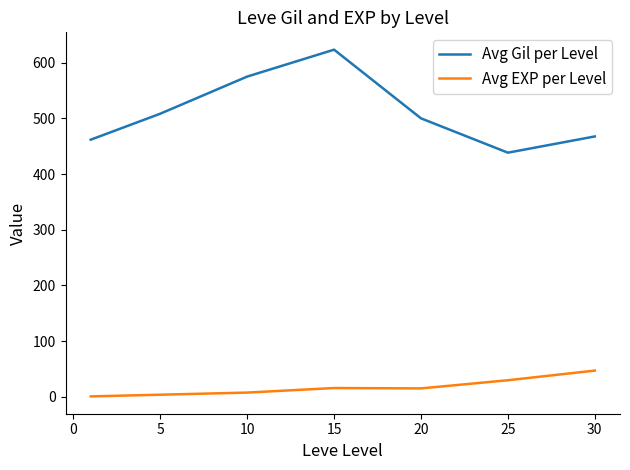

Which series has the largest total across all categories?

Avg Gil per Level